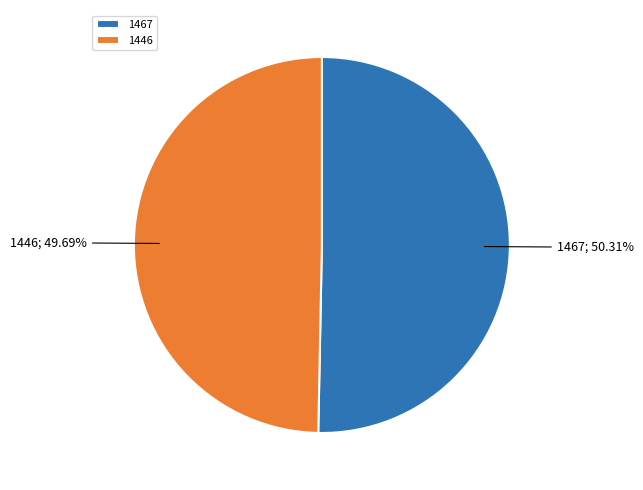

To the nearest percent, what portion does 1446 represent?

50%